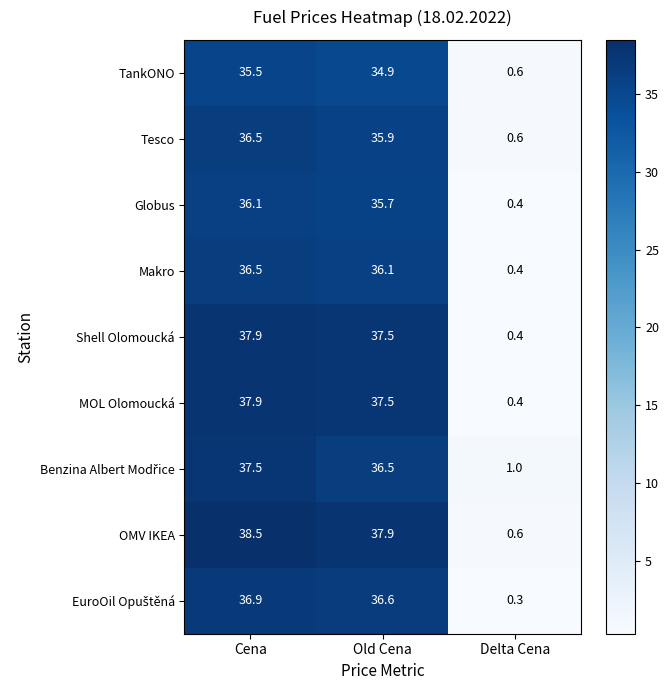

How many categories are shown in the chart?

3